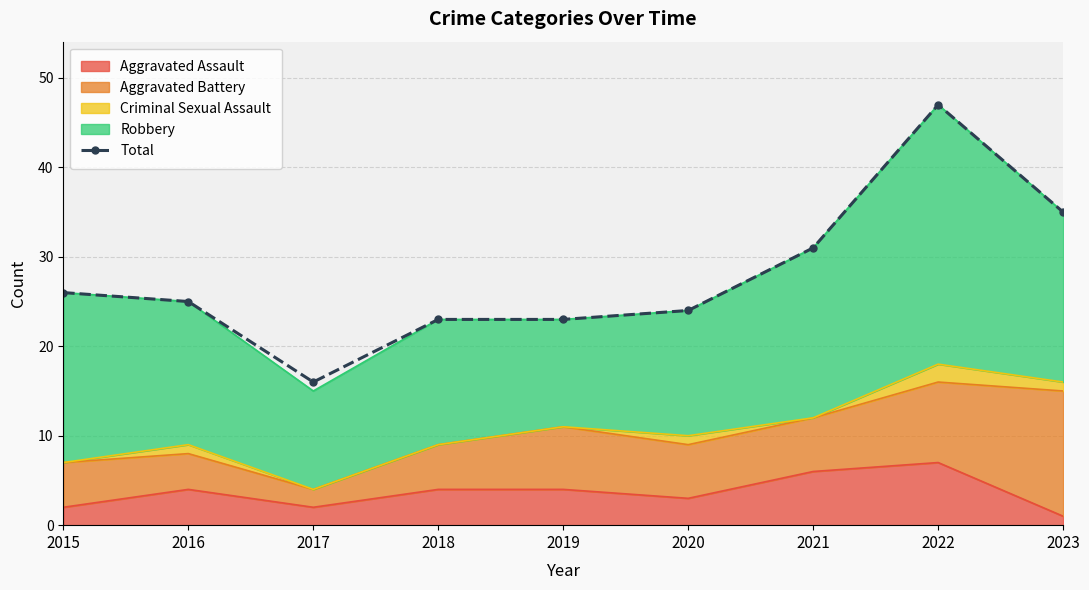

What is the ratio of the value at 2023 to the value at 2015?

1.3